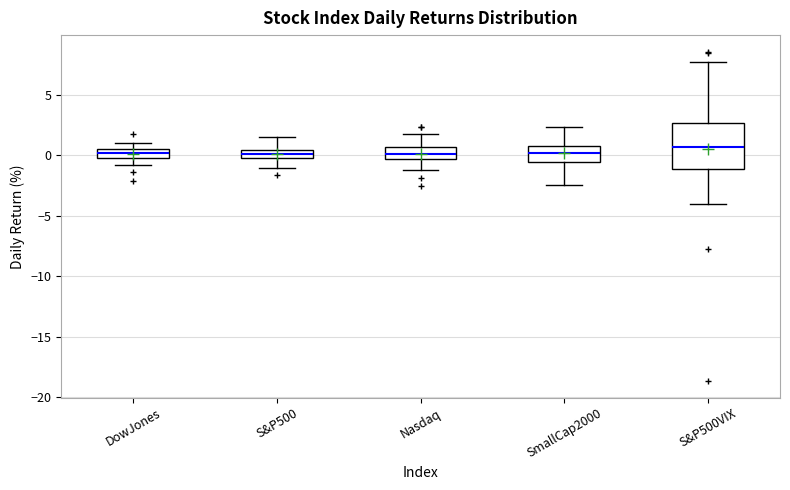

Which box is the tallest, from its lower edge to its upper edge?

S&P500VIX